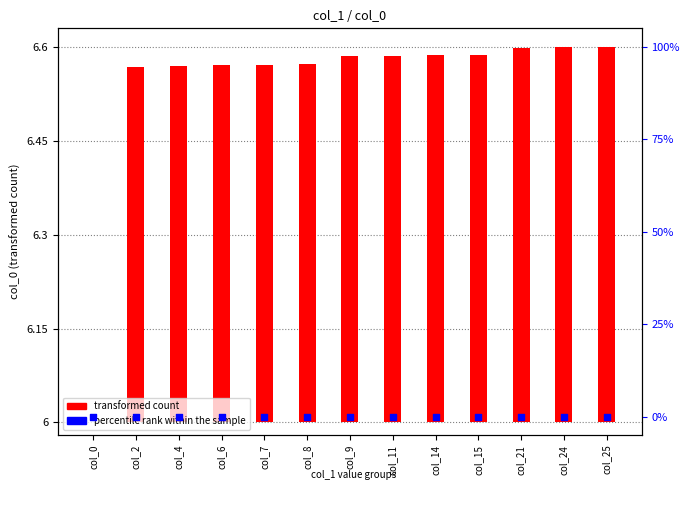

Is the value of percentile rank within the sample at col_6 greater than the value of transformed count at col_15?

No